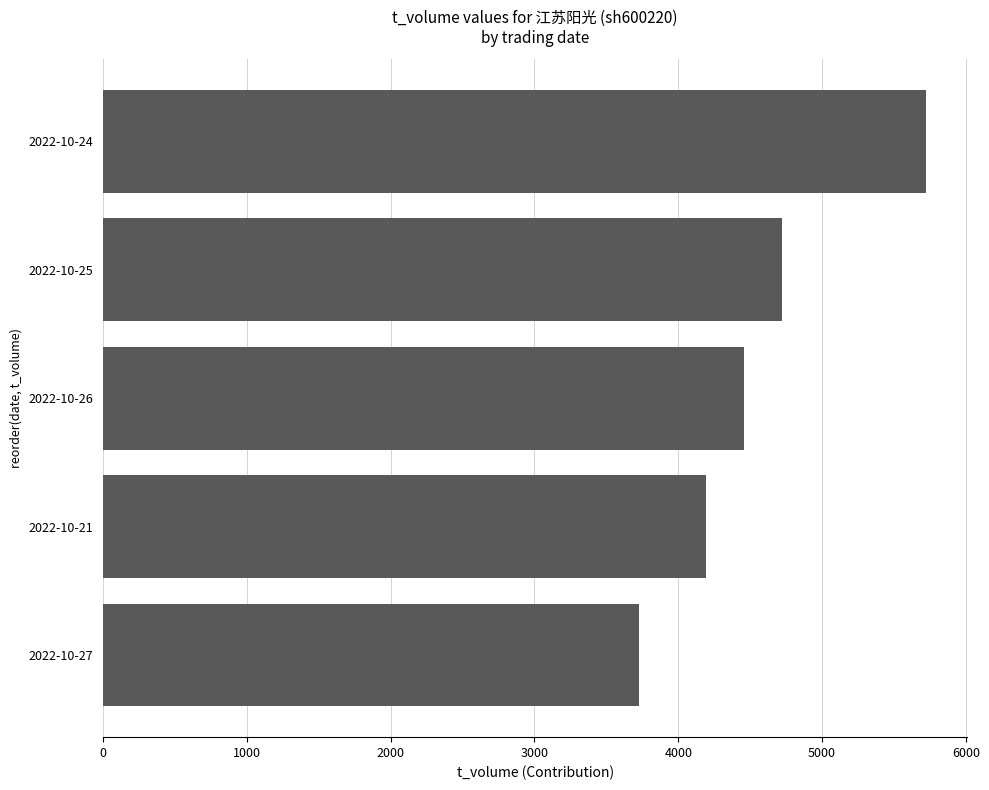

What is the maximum value shown in the chart?

5723